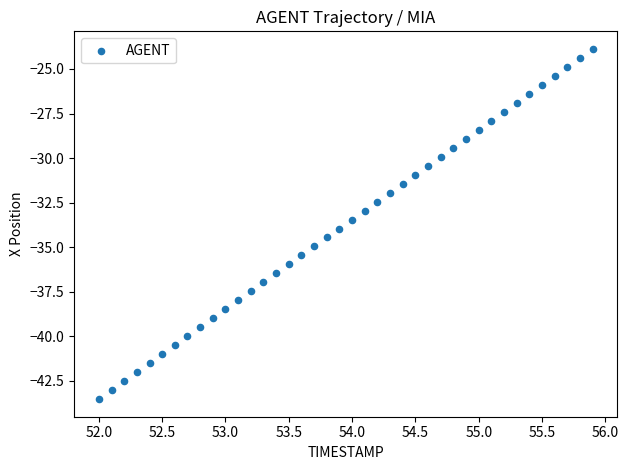

What is the range of X values (max minus min)?

3.9